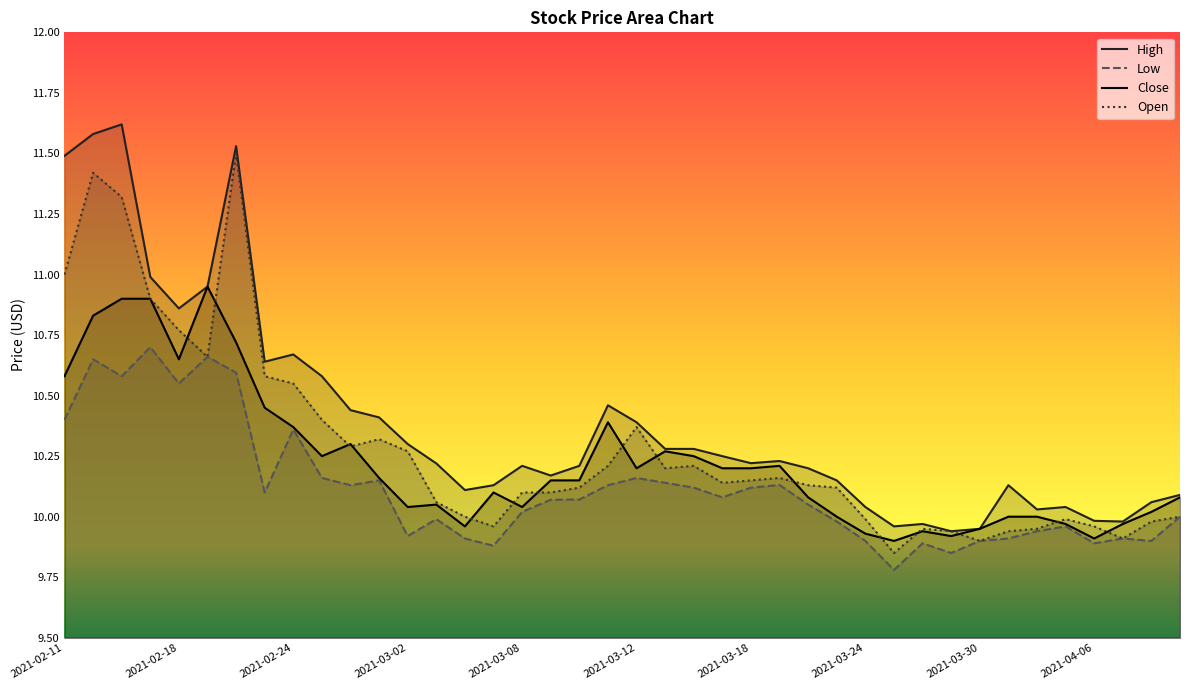

What is the maximum value for Close?

10.9